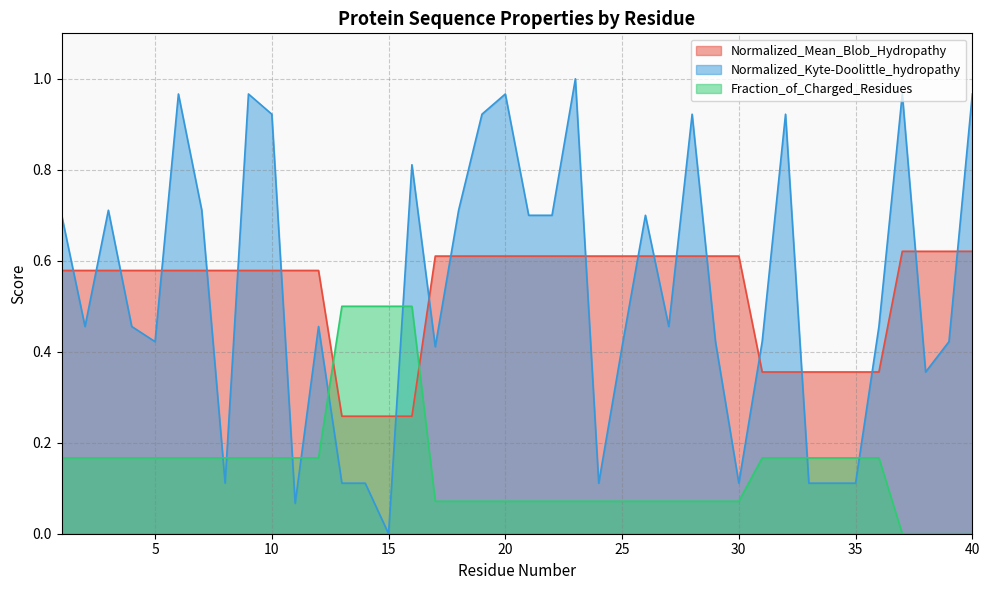

Where is Fraction_of_Charged_Residues nearest to the value 0?

37